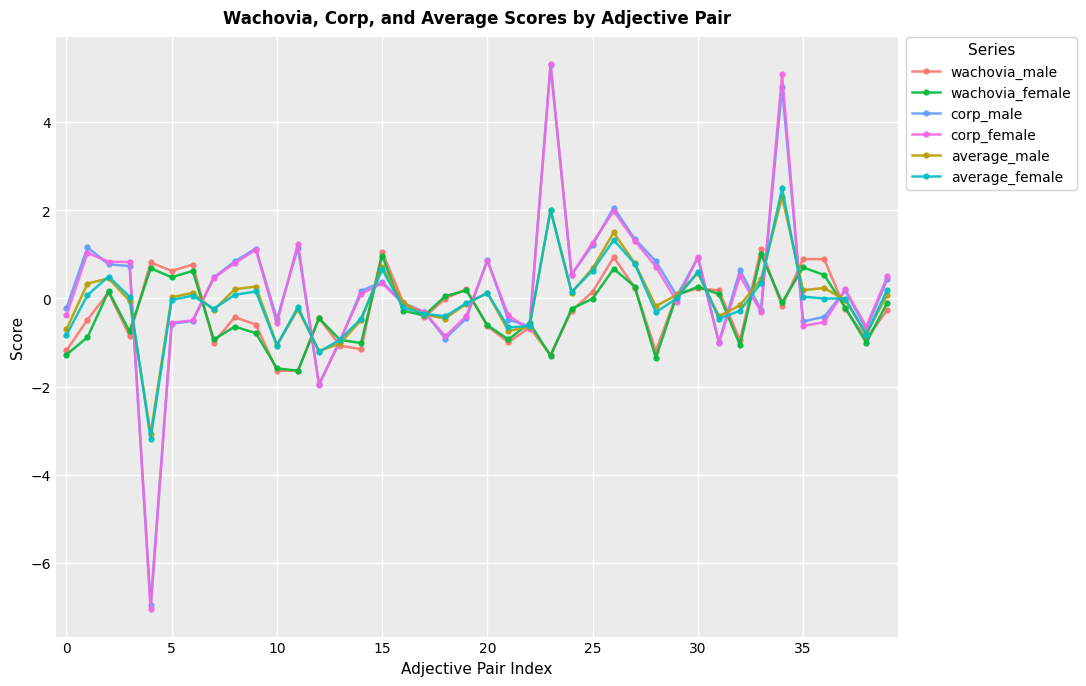

What is the minimum value shown in the chart?

-7.1